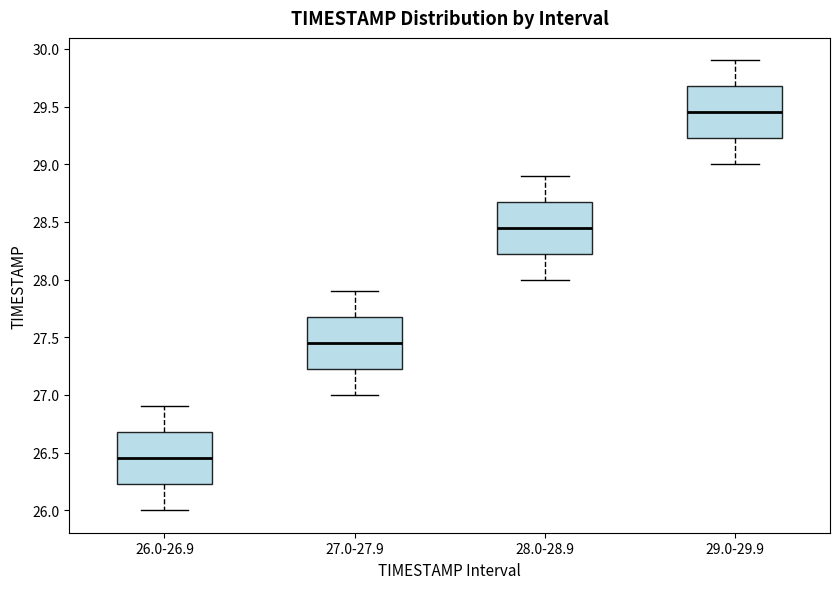

Which box has the lowest median line?

26.0-26.9